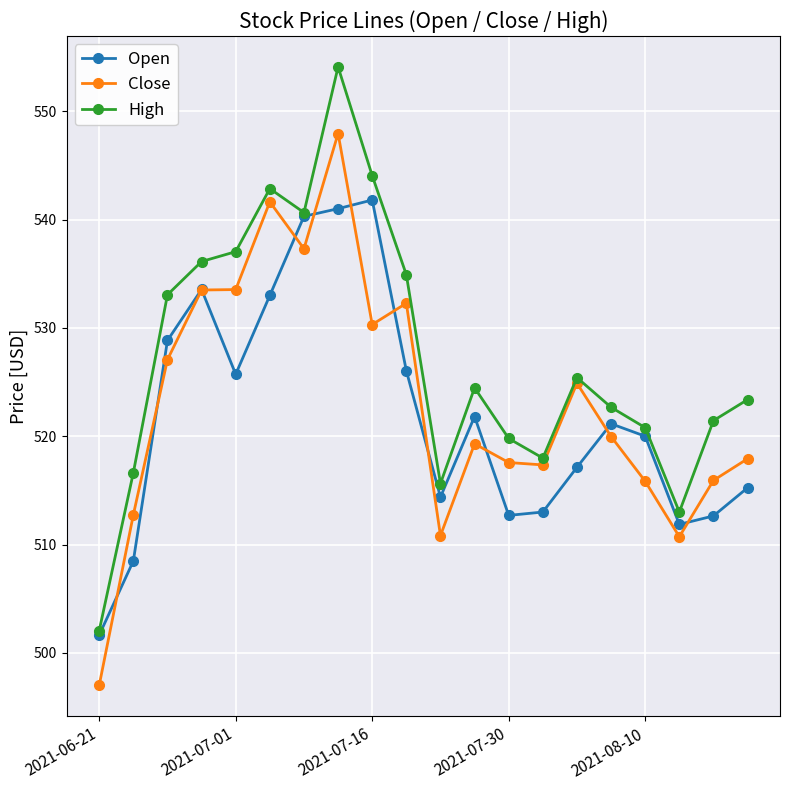

What is the difference between the second highest and second lowest values in the Open series?

32.5